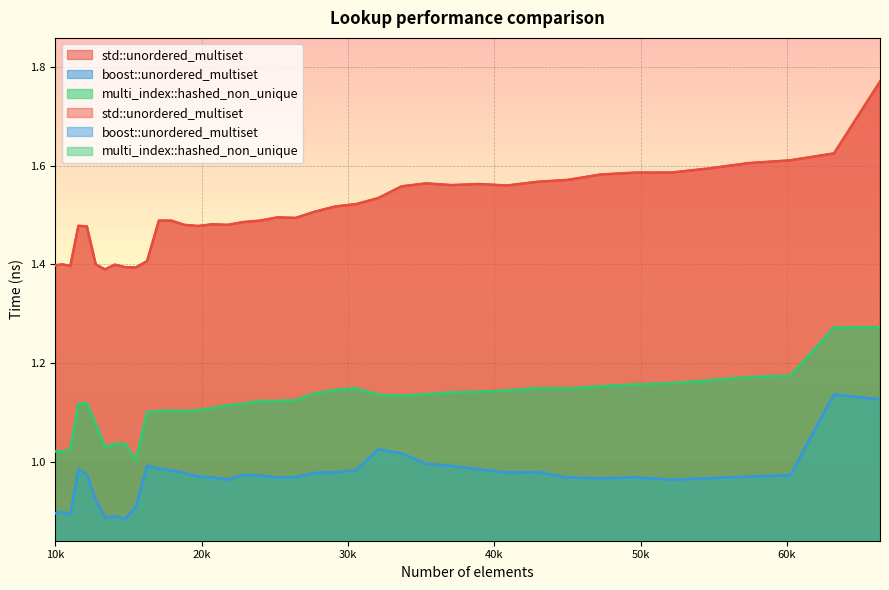

What is the total value across all series at 52069?

3.7